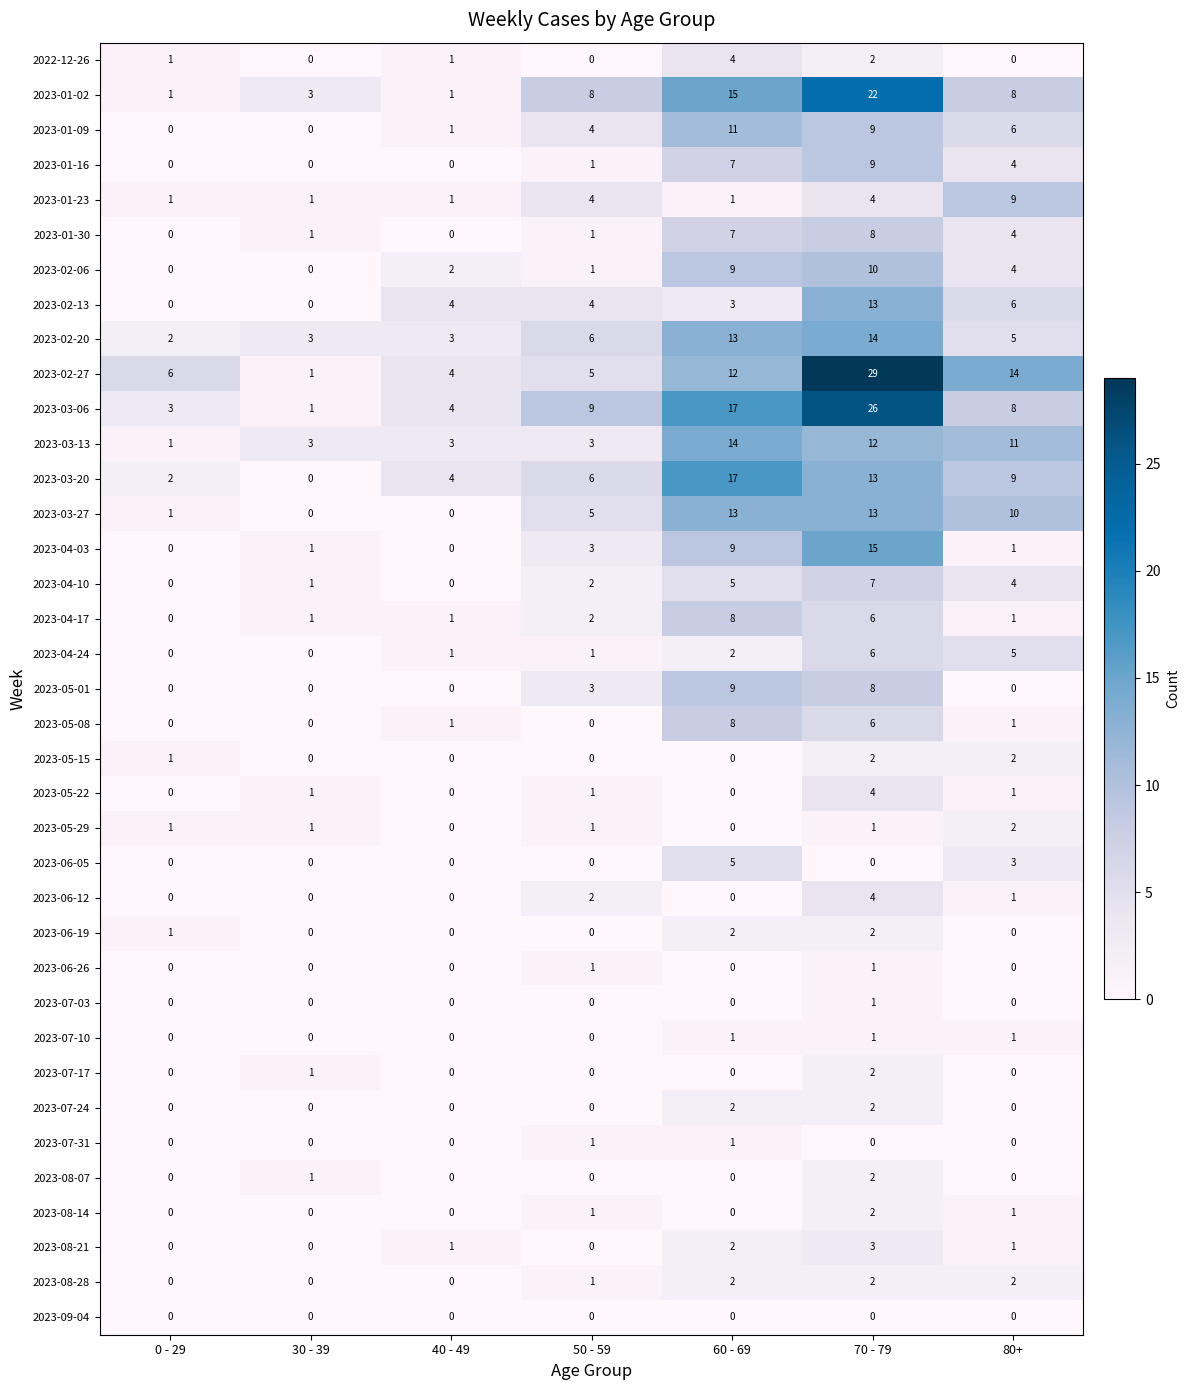

What is the total value across all series at 0 - 29?

21